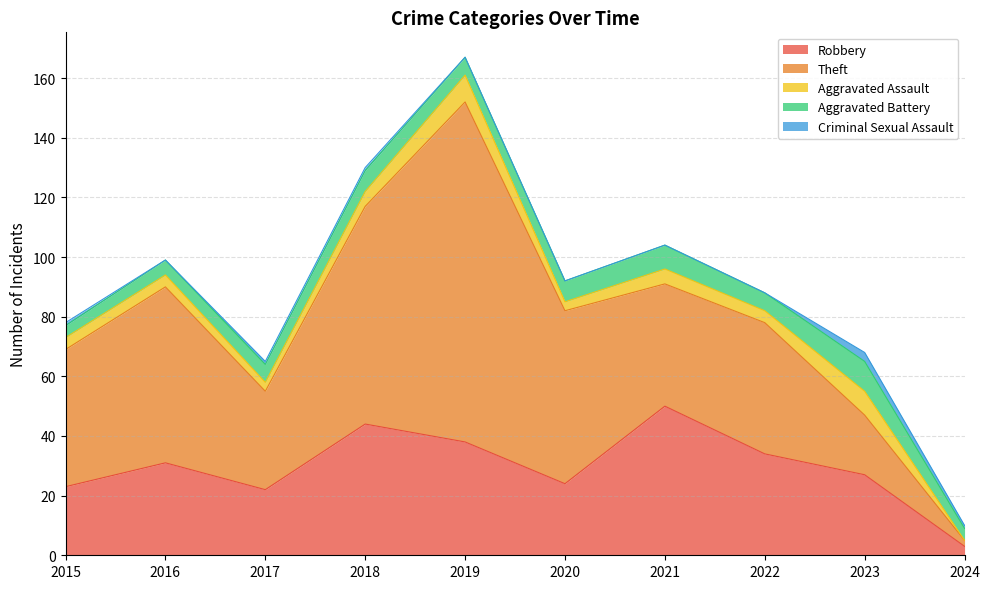

Where is the first local maximum for Robbery?

2016